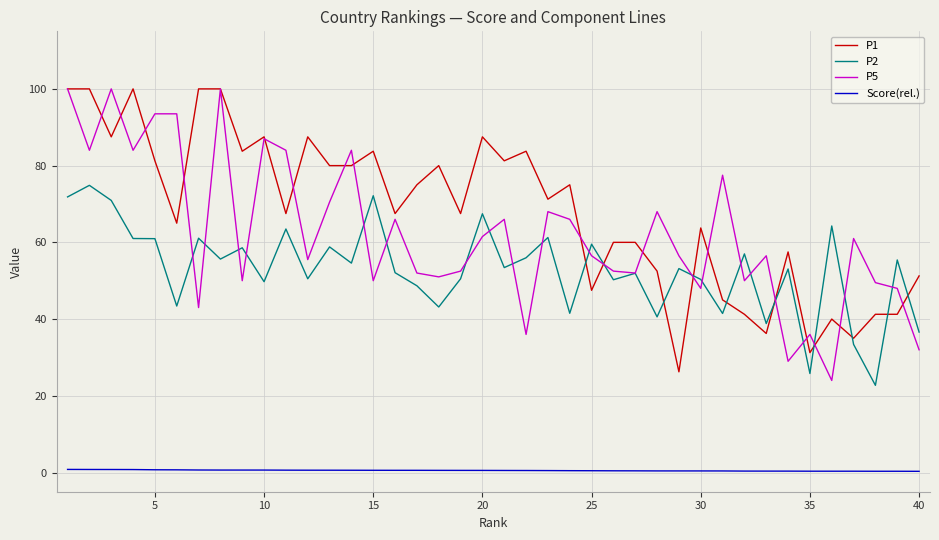

What is the average value of the Score(rel.) series?

0.5